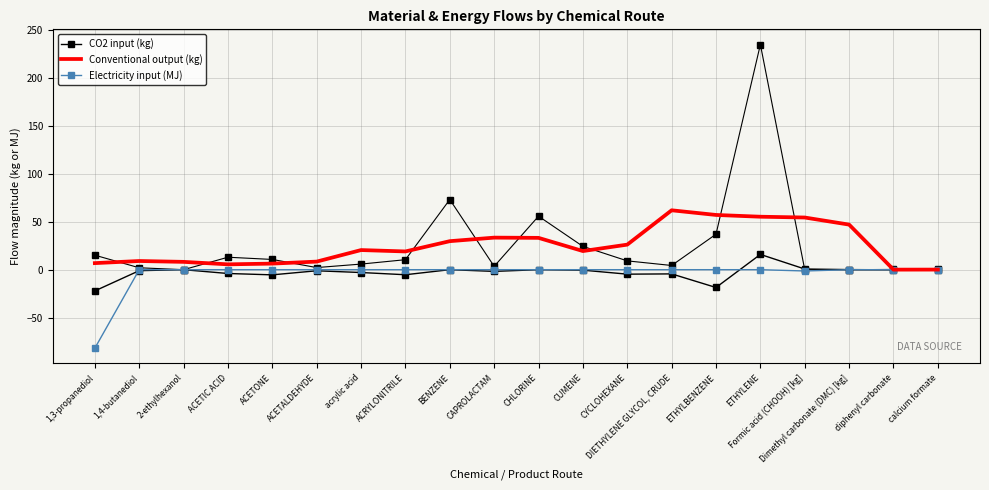

What is the sum of the Conventional output (kg) values at ACETIC ACID and ACETALDEHYDE?

14.0